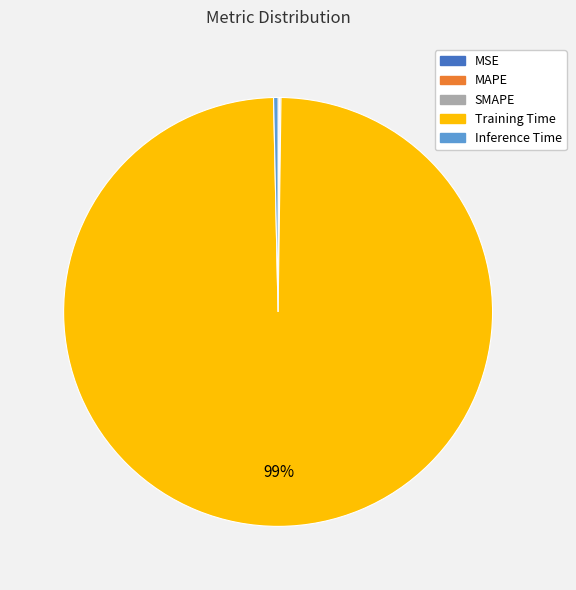

What is the majority slice?

Training Time